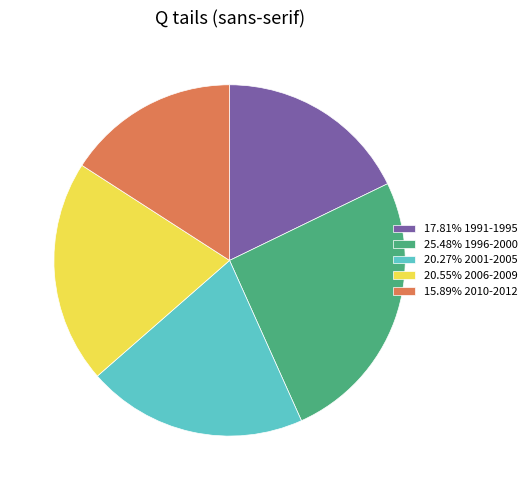

Combined, do 20.27% 2001-2005 and 15.89% 2010-2012 account for over 50%?

No